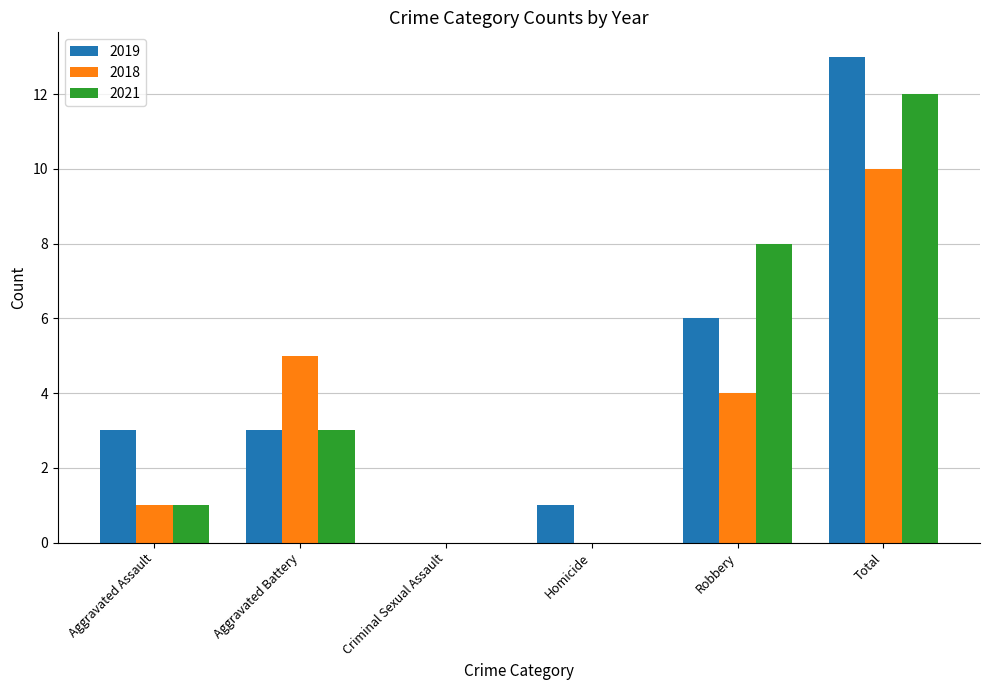

The 2019 series shows 3 at Aggravated Assault. True or false?

True